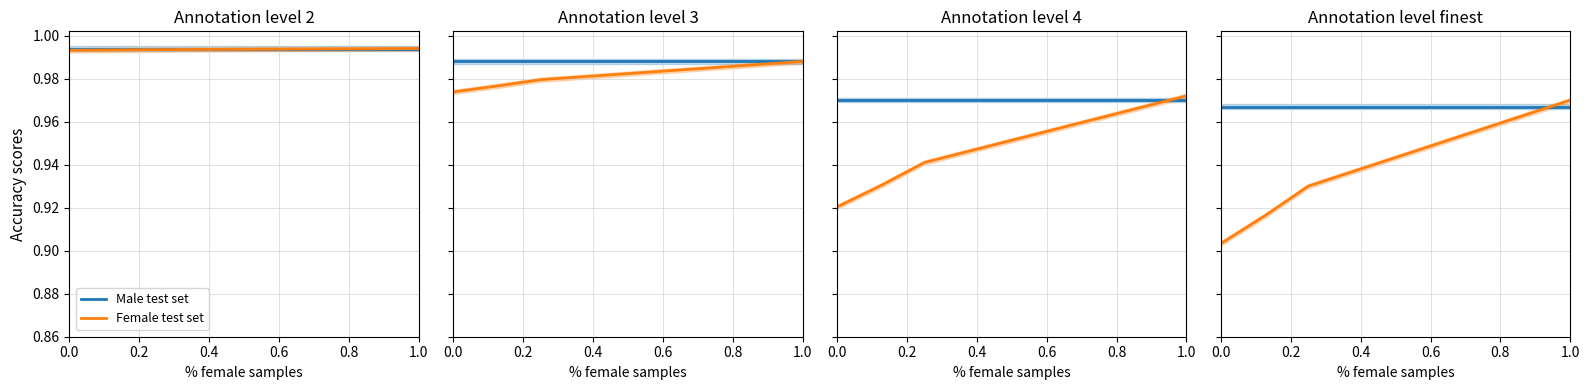

At how many categories does at least one series exceed 0?

6